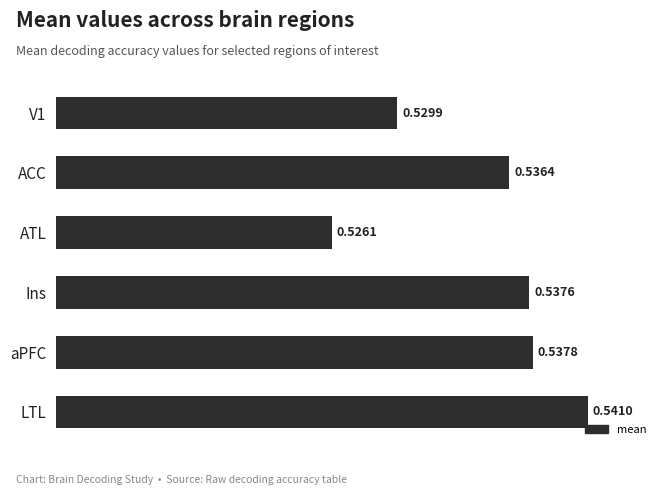

List the labels in order of value, smallest first.

ATL, V1, ACC, Ins, aPFC, LTL